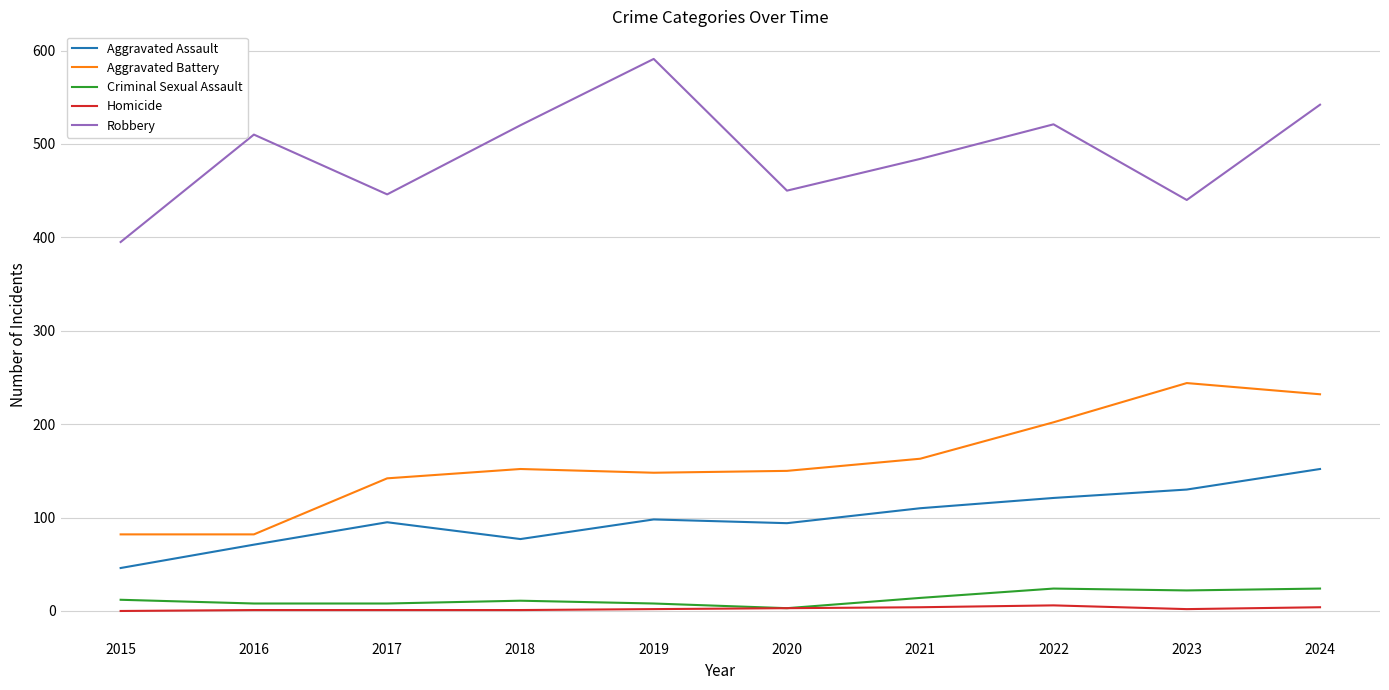

Which series changed the most between 2015 and 2023?

Aggravated Battery